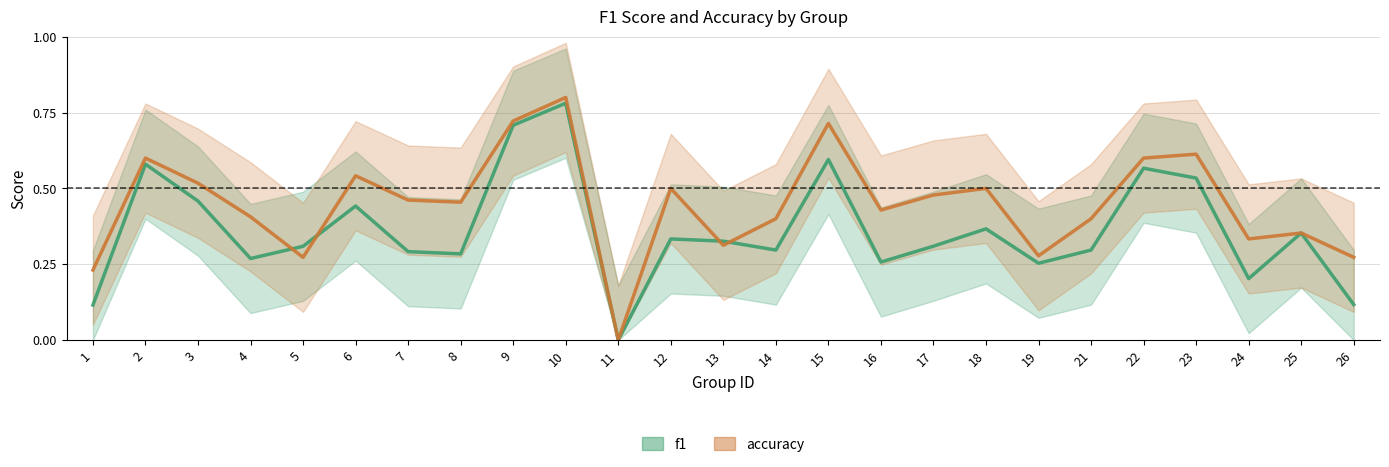

Rank the series by their maximum value, from highest to lowest.

accuracy, f1